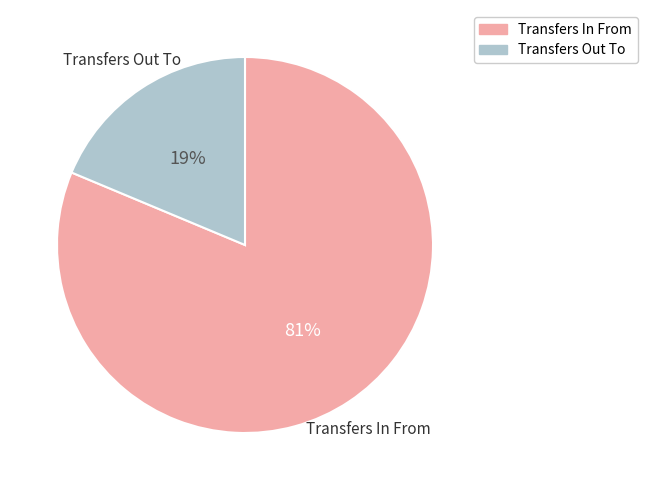

Which category has the smallest portion of the pie?

Transfers Out To